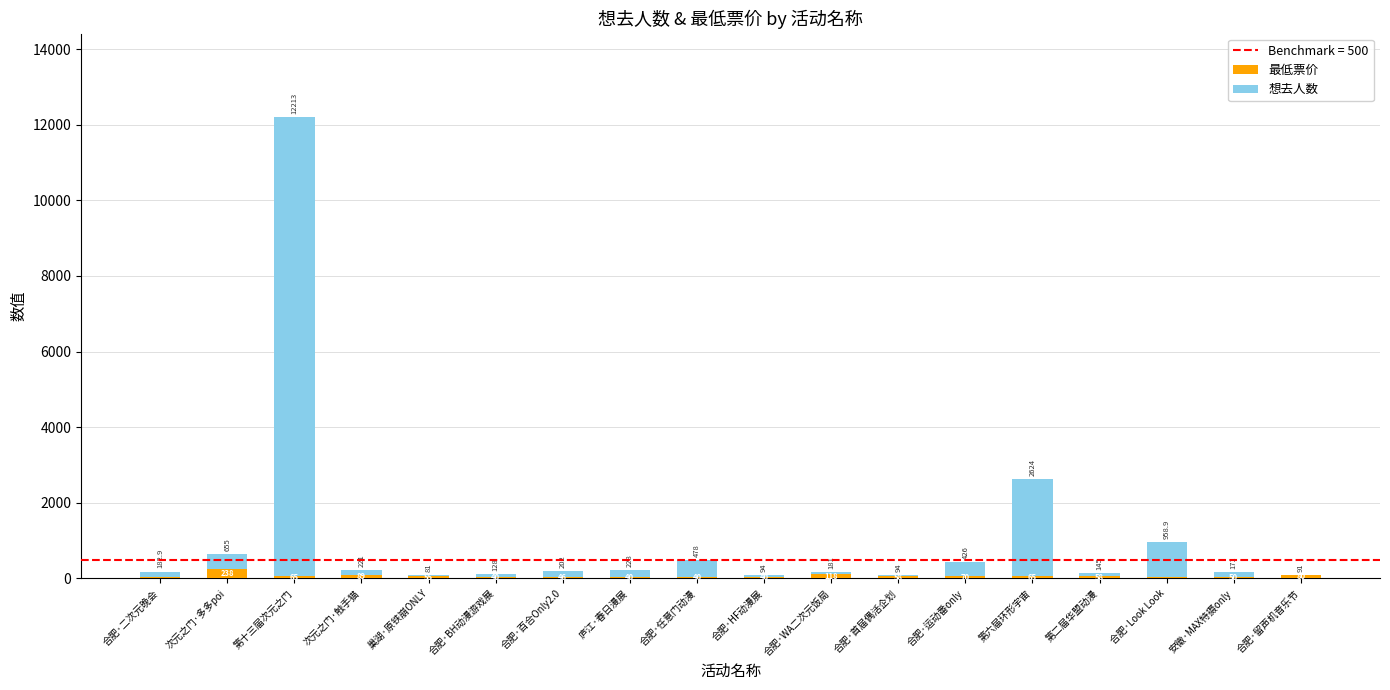

What is the sum of the 想去人数 values at 合肥·留声机音乐节 and 次元之门·多多poi?

428.0